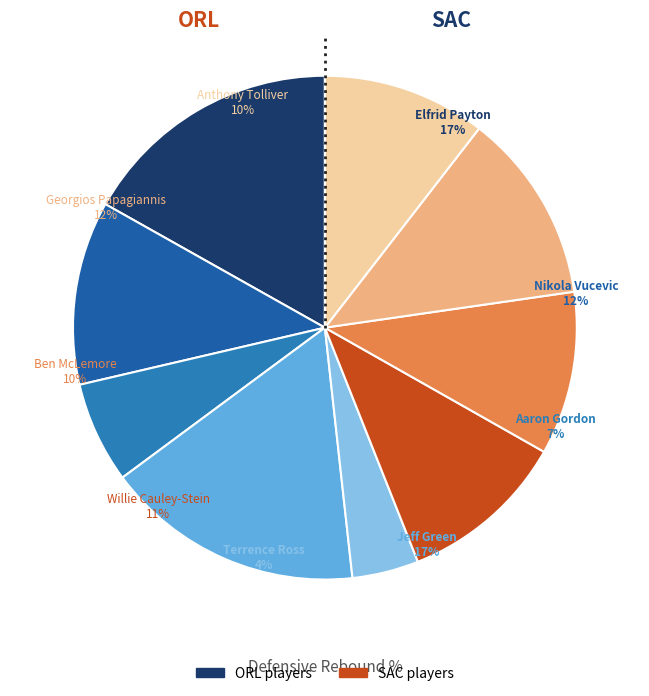

Which has a higher value, Nikola Vucevic or Aaron Gordon?

Nikola Vucevic